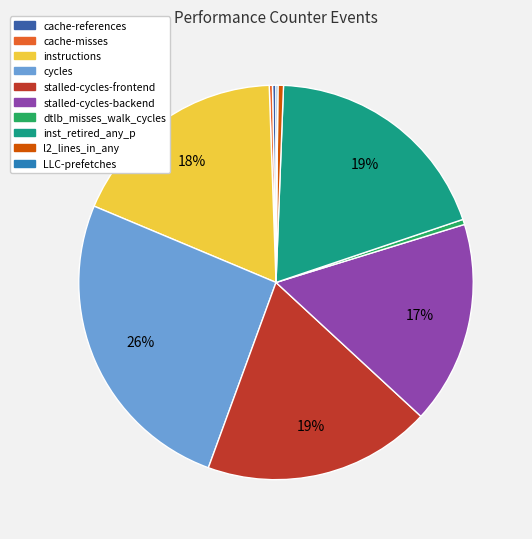

Is the sum of cycles and cache-references greater than half?

No